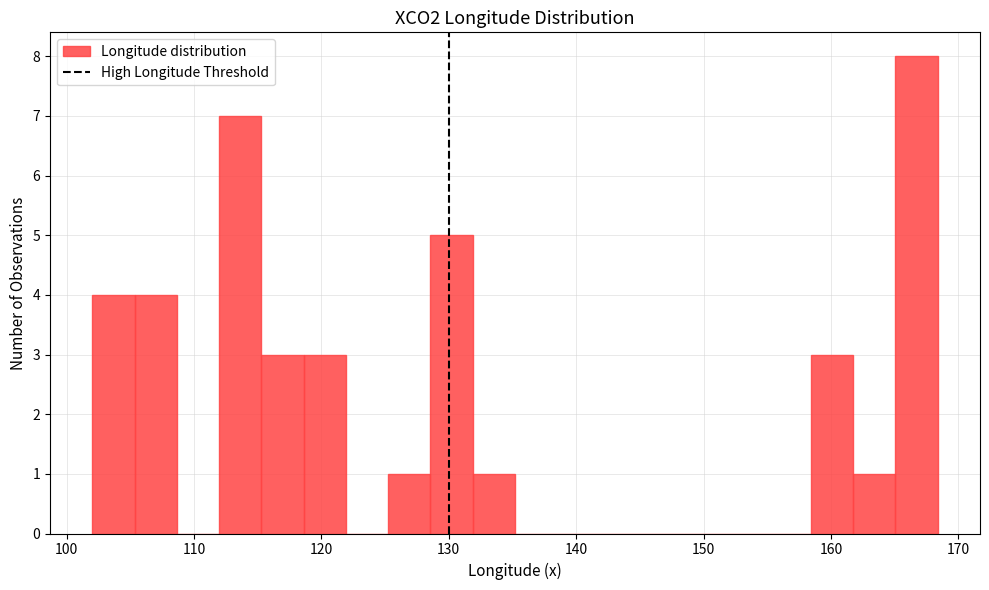

Around what value on the x-axis is the tallest bar? Give the approximate position of its centre, as read against the axis.

167